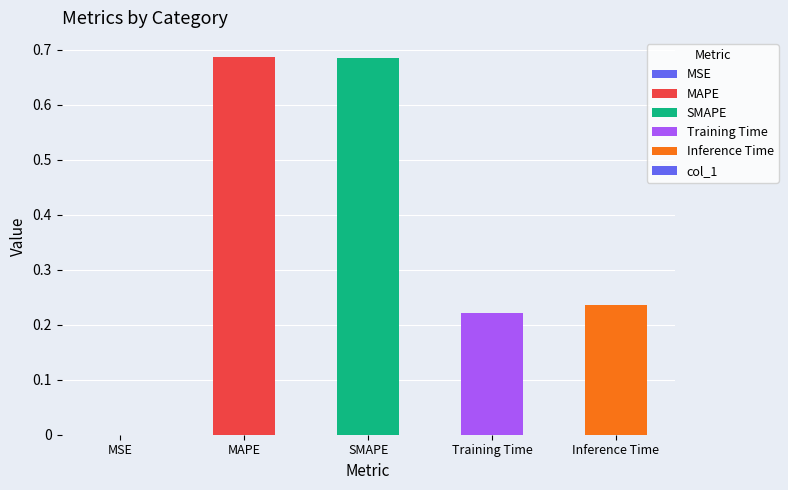

What value does the data have at MAPE?

0.7